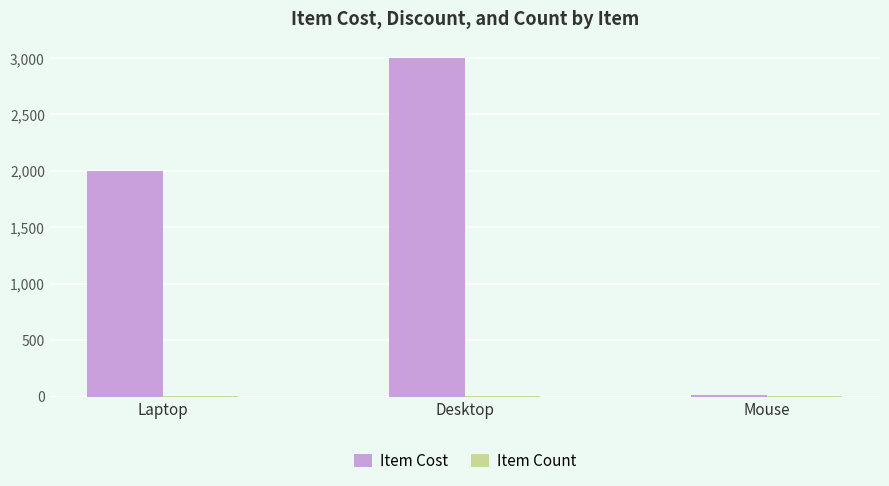

The Item Cost series shows 1015.8 at Laptop. True or false?

False